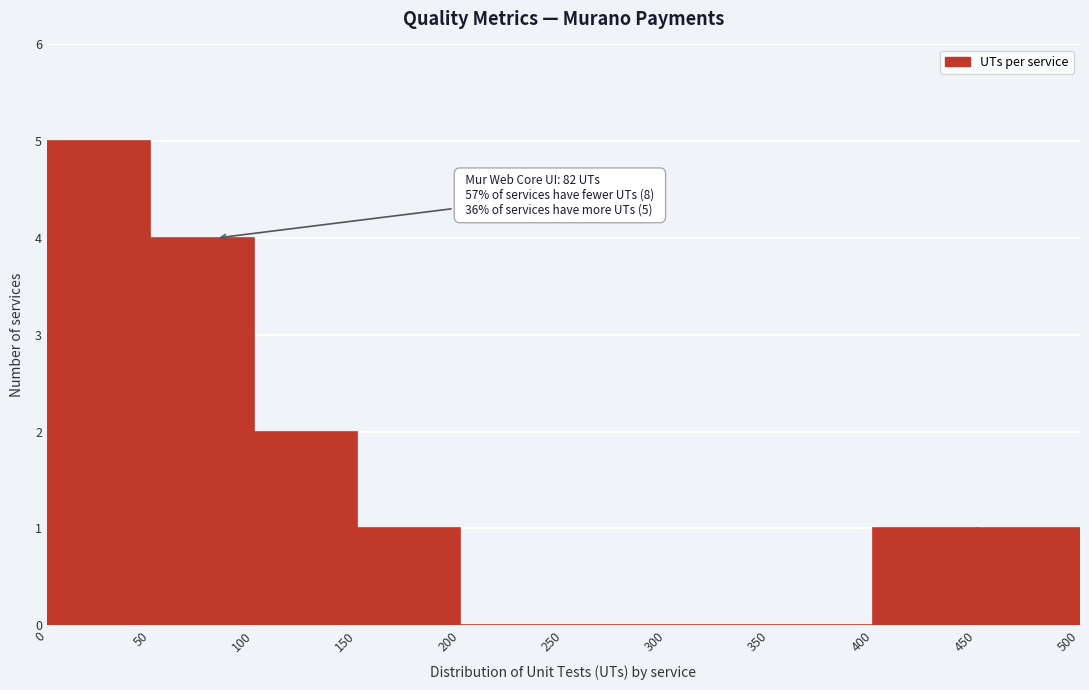

Over which range of the x-axis is the bar tallest?

0 to 50